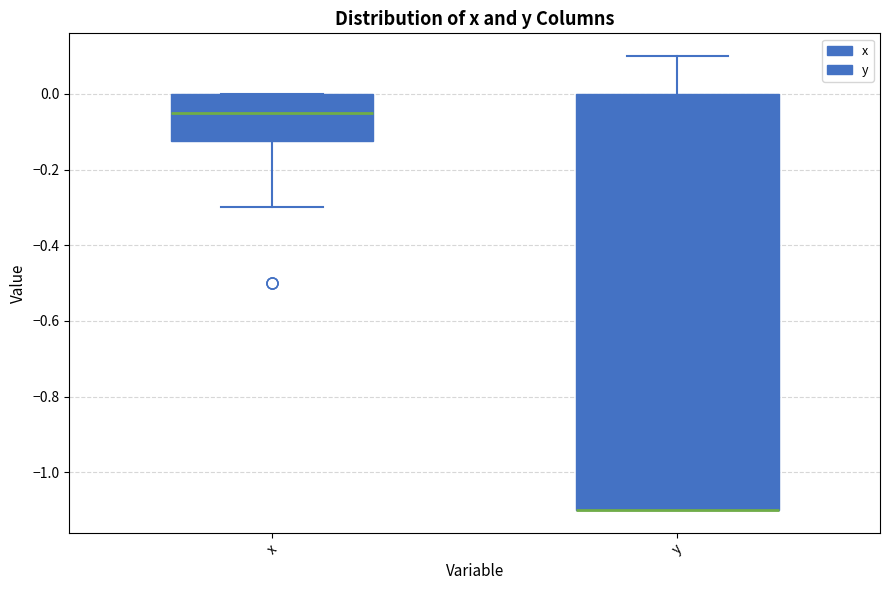

Reading left to right, read every box against the y-axis: the position of its median line, the range the box covers, and the ends of its whiskers. The values are not printed on the chart, so give them approximately, as read against the axis.

x: median -0.04, box -0.12 to 0.00, whiskers -0.30 to 0.00
y: median -1.10 (drawn on the box's lower edge), box -1.10 to 0.00, whiskers -1.10 to 0.10